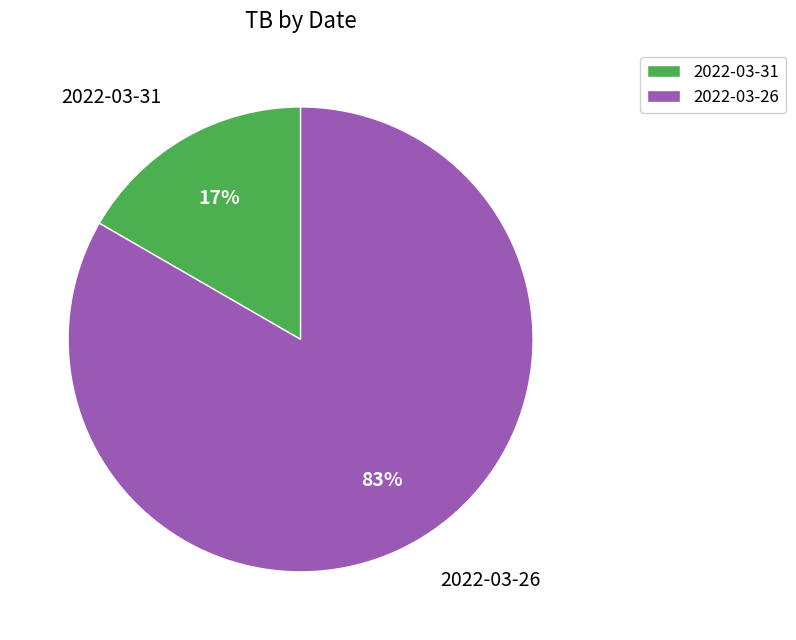

To the nearest percent, what is the combined percentage of 2022-03-31 and 2022-03-26?

100%